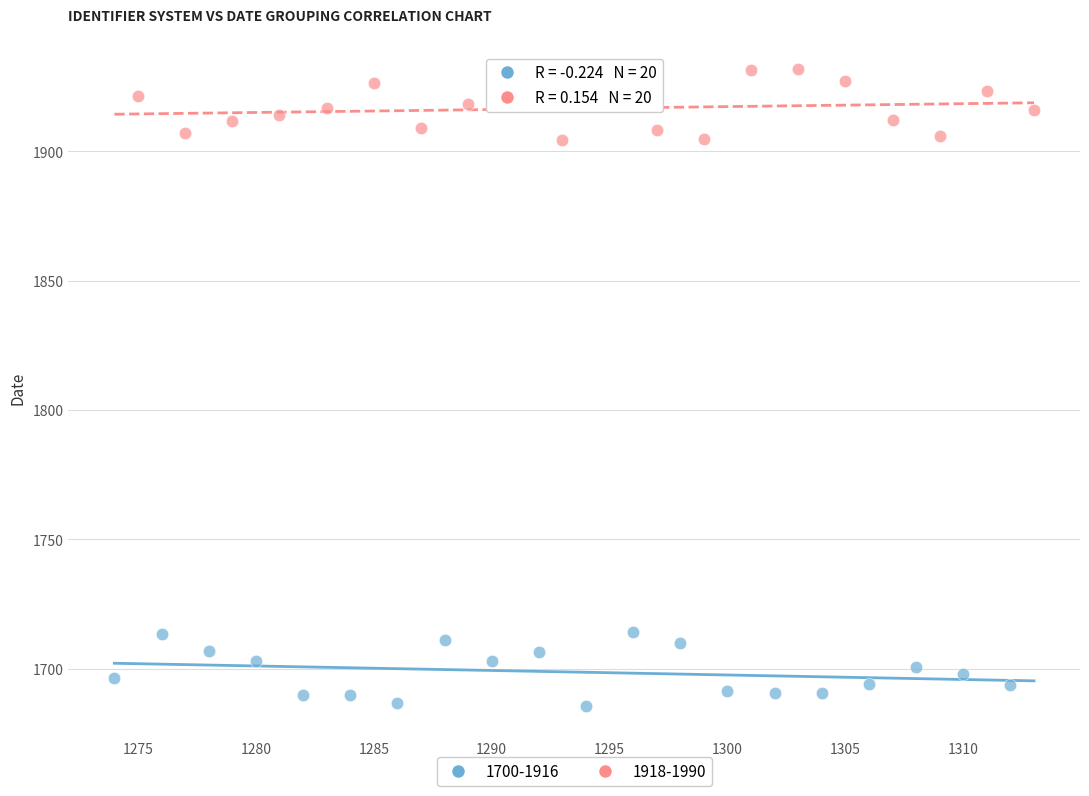

Which series contains the lowest Y value?

1700-1916